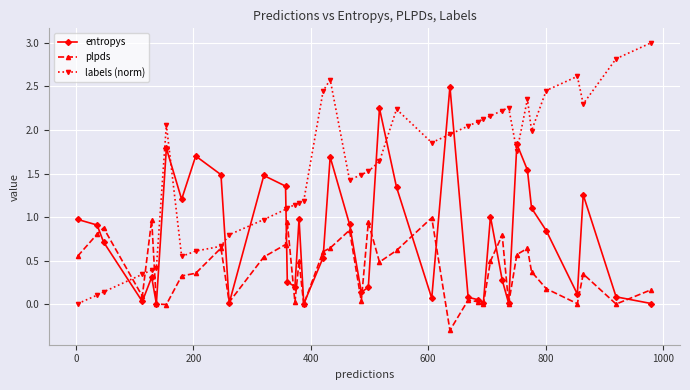

True or false: labels (norm) and entropys intersect in this chart.

True